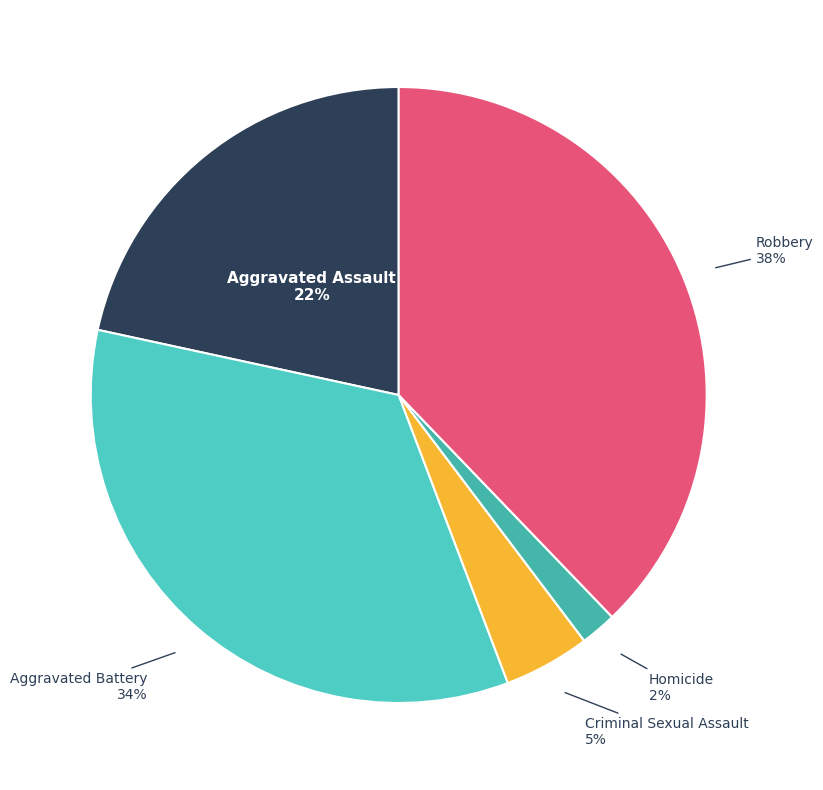

Which category has the smallest portion of the pie?

Homicide